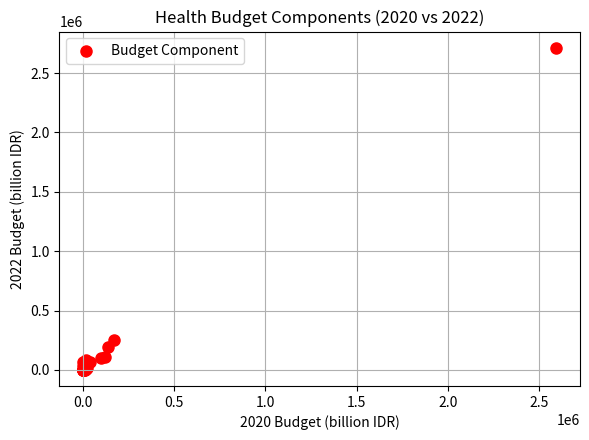

What Y value in the scatter plot is closest to 1357077?

255393.3